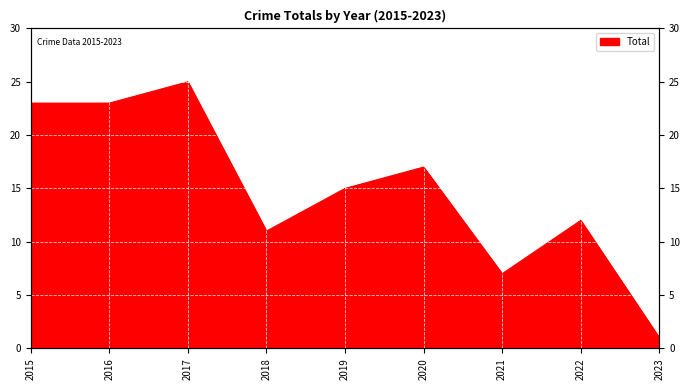

Reading right to left, what are all the values shown in this chart?

2023=1	2022=12	2021=7	2020=17	2019=15	2018=11	2017=25	2016=23	2015=23